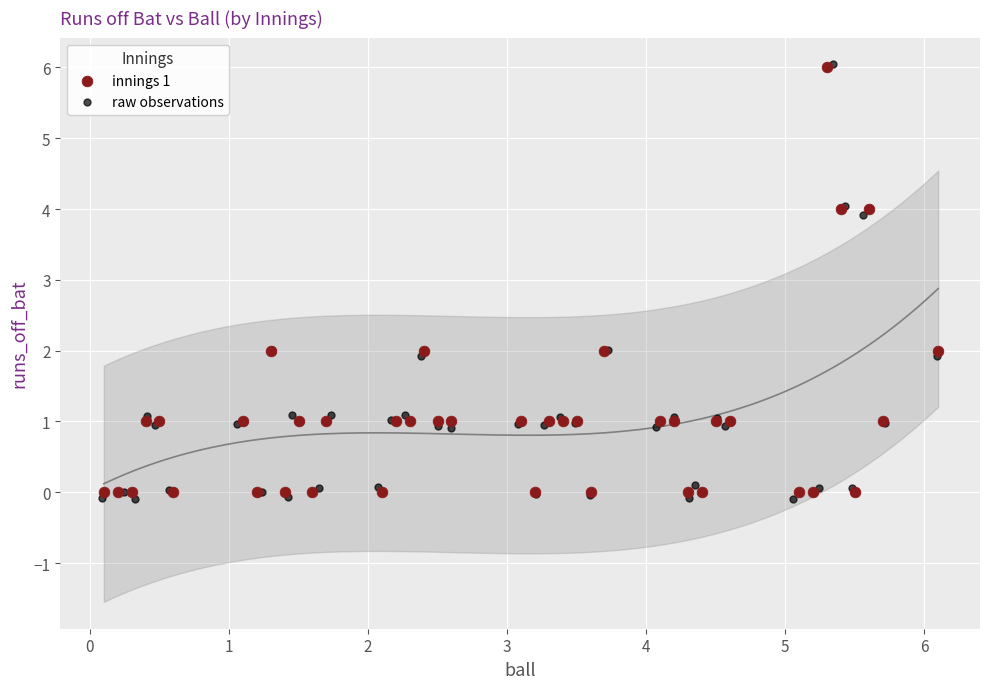

What are all the series names shown in the legend?

innings 1, raw observations